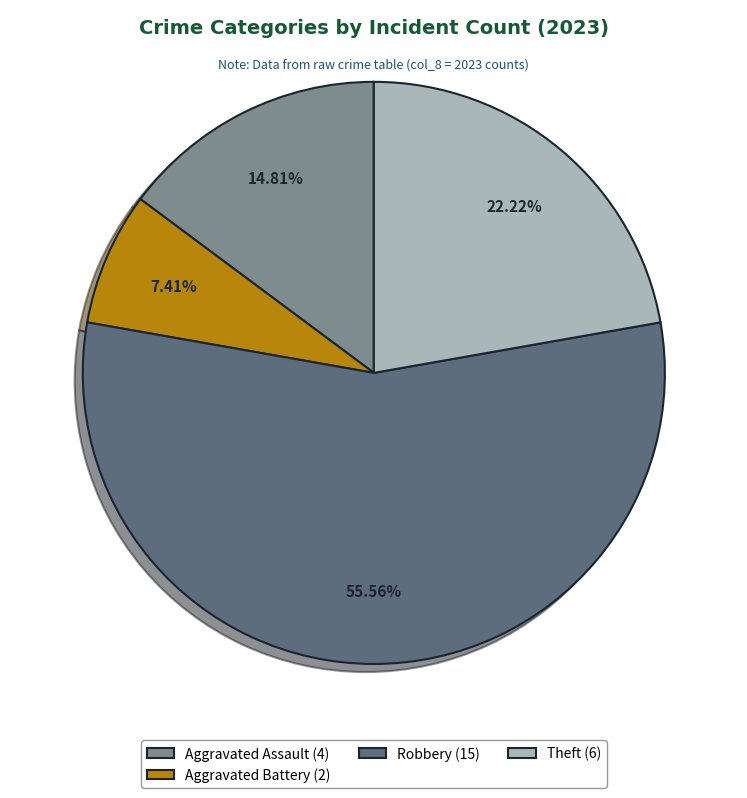

Which category accounts for the majority?

Robbery (15)